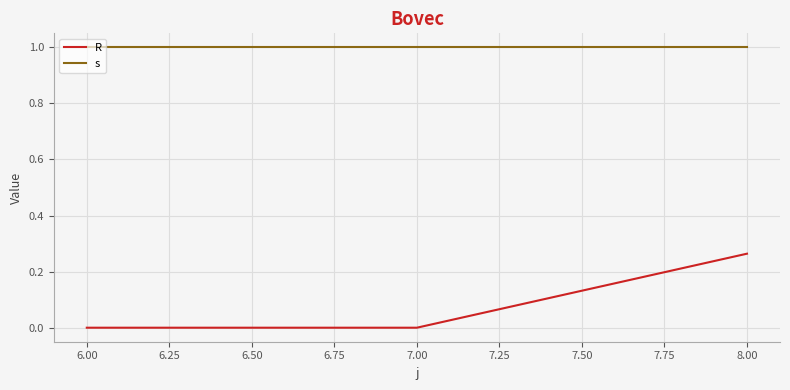

At 7.00, list the series in order from smallest to largest.

R, s